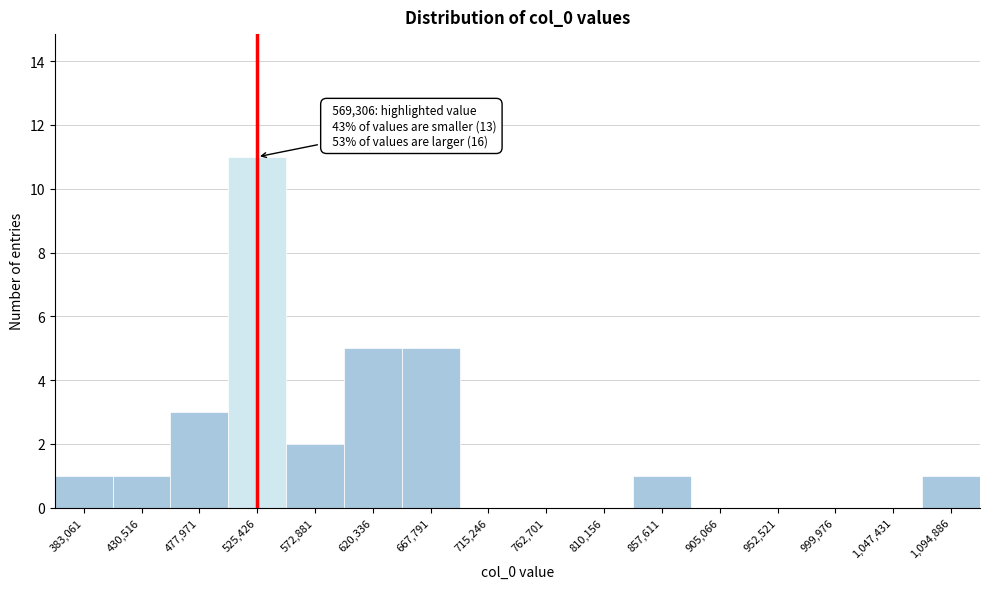

Reading left to right, extract all data points from this chart.

383,061=1	430,516=1	477,971=3	525,426=11	572,881=2	620,336=5	667,791=5	715,246=0	762,701=0	810,156=0	857,611=1	905,066=0	952,521=0	999,976=0	1,047,431=0	1,094,886=1